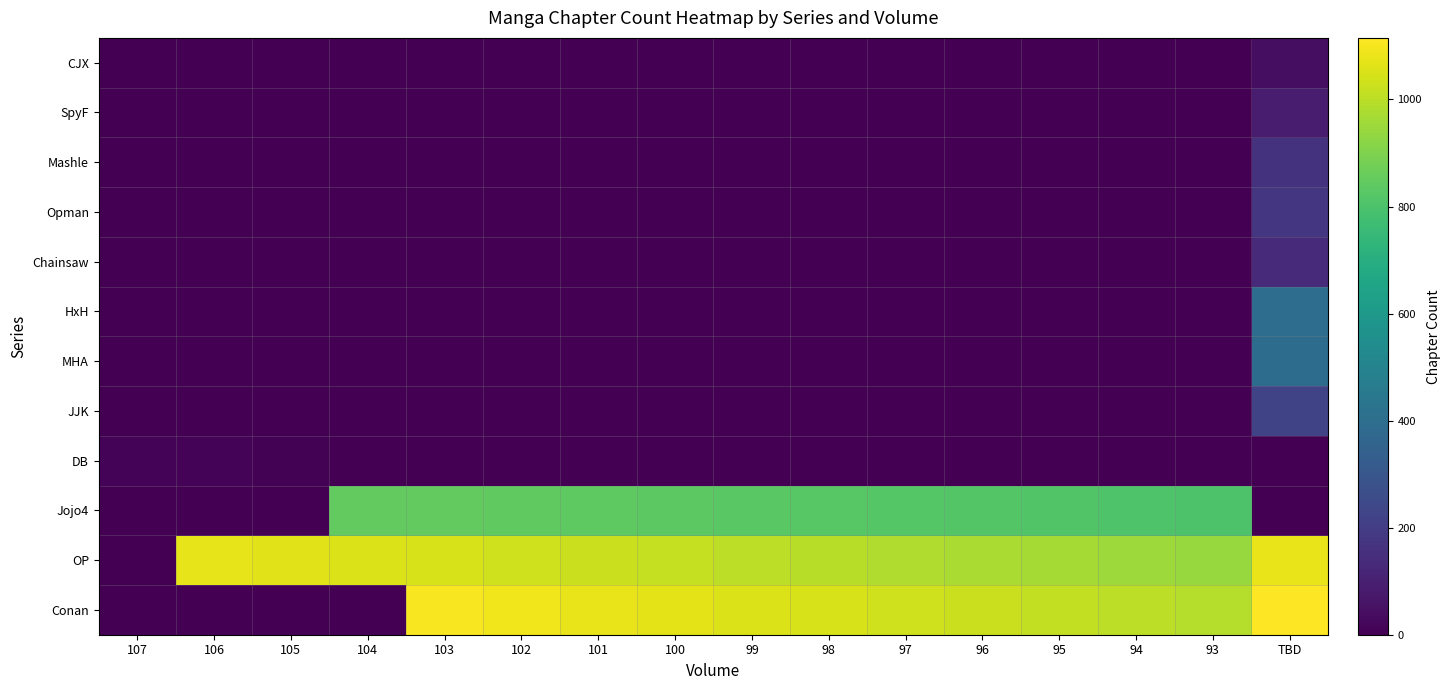

What is the greatest value displayed?

1115